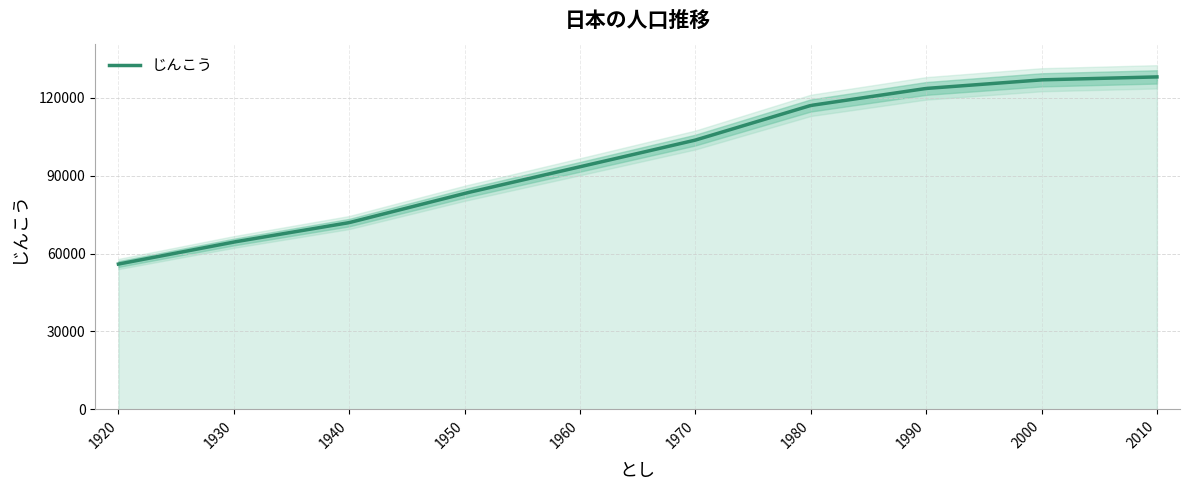

What is the minimum value shown in the chart?

55963